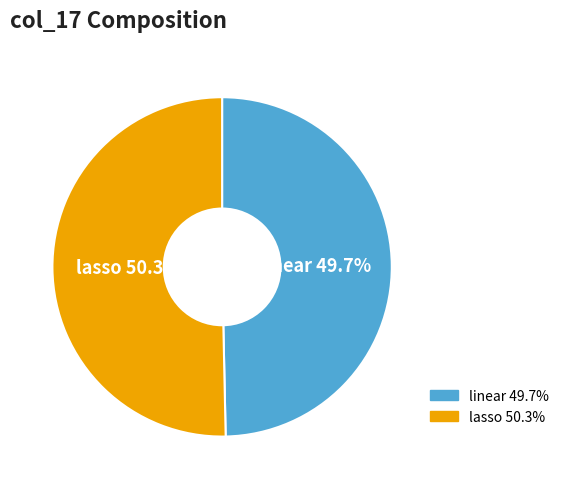

To the nearest percent, what is the average slice percentage?

50%